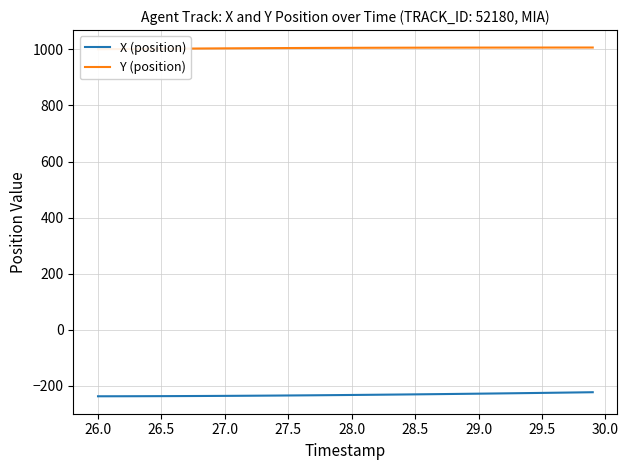

The value of X (position) at 28.0 is -93.8. True or false?

False